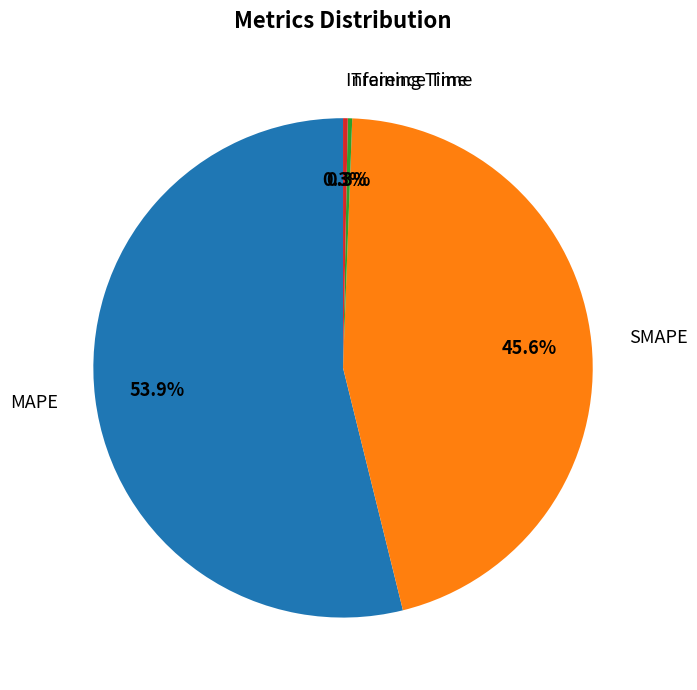

Is there any slice that represents more than half of the pie?

Yes